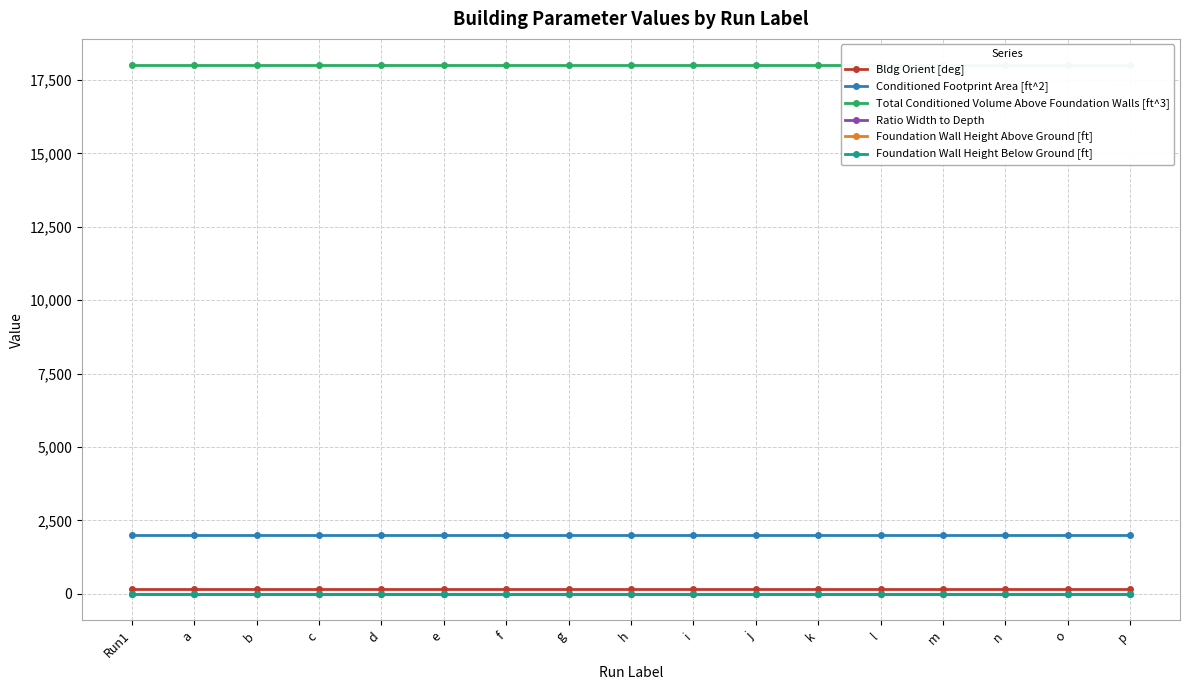

Is it true that Conditioned Footprint Area [ft^2] equals 2000 at m?

True